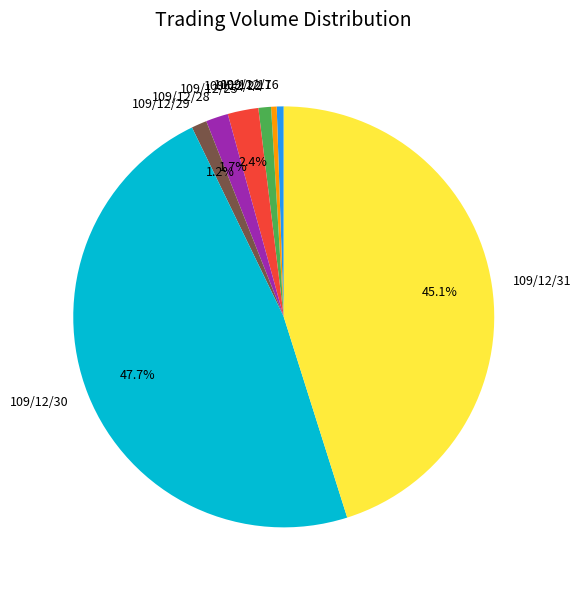

How much of the chart is everything except 109/12/31?

54.9%